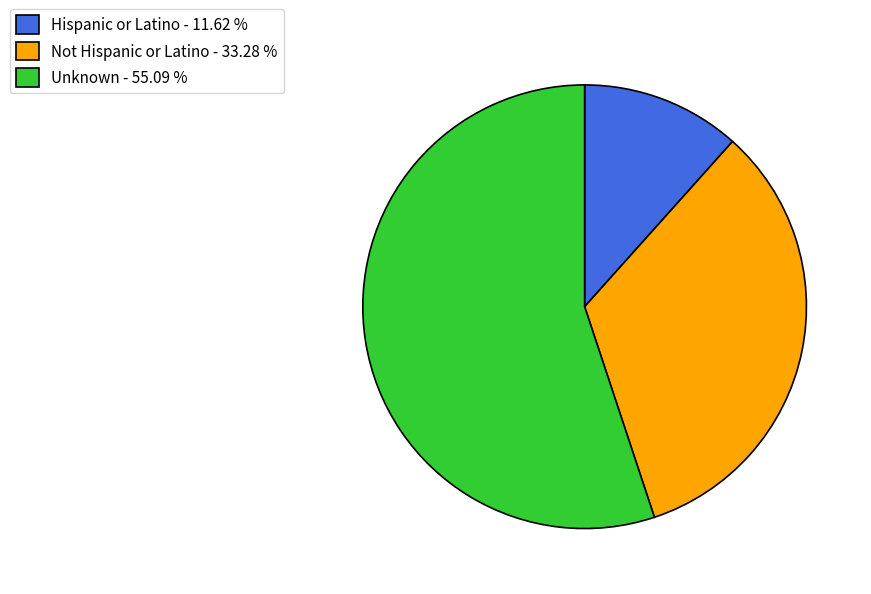

Count the number of slices in the pie.

3